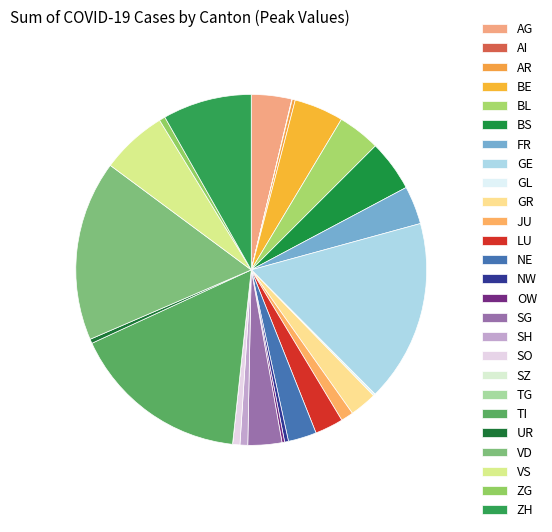

Which slice is the smallest?

SZ